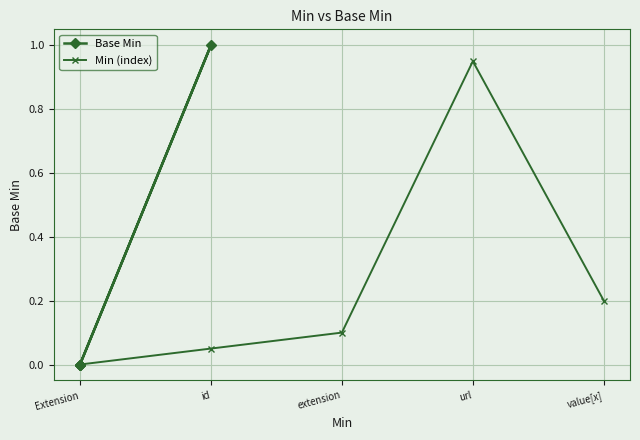

How many interior local peaks does the Min (index) series have?

1